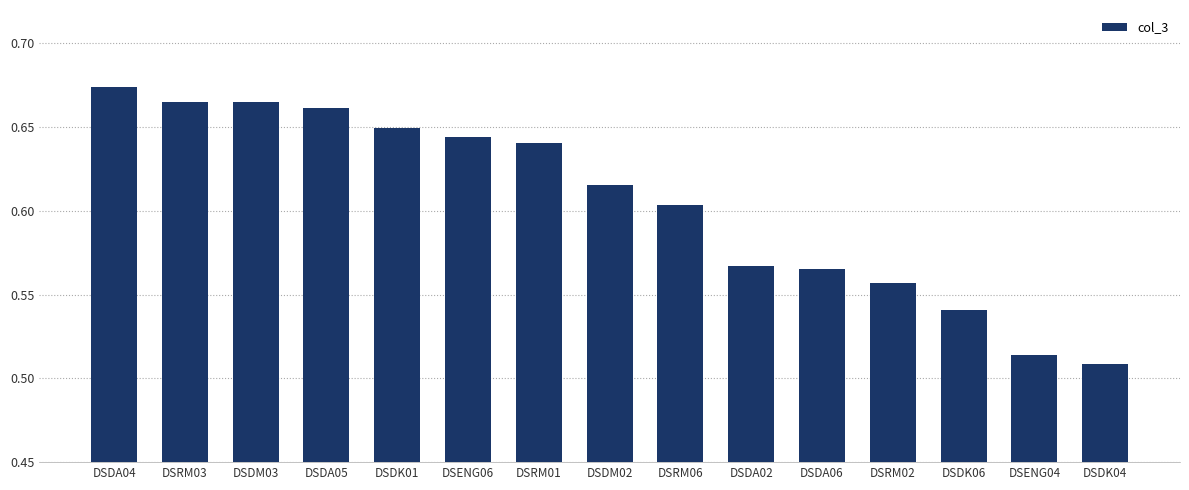

How many values are between 0 and 1?

15